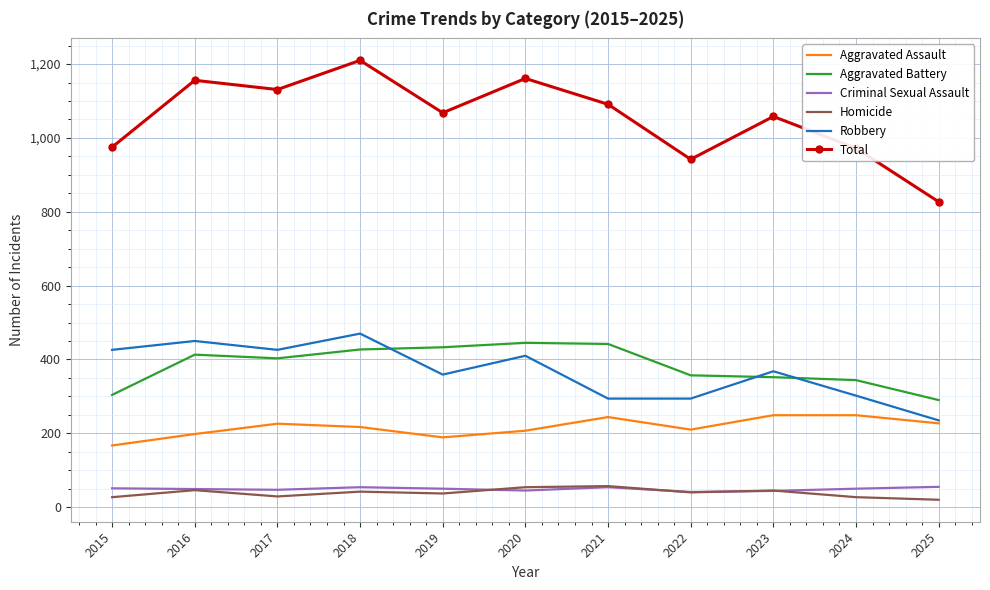

What is the difference between the highest and lowest values at 2023?

1014